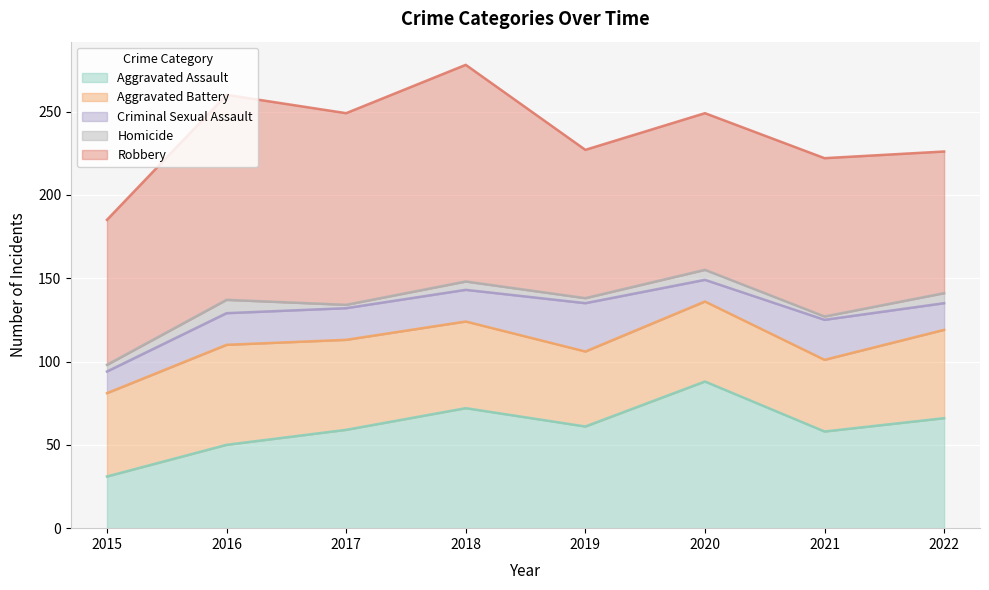

What is the sum of all Robbery values?

818